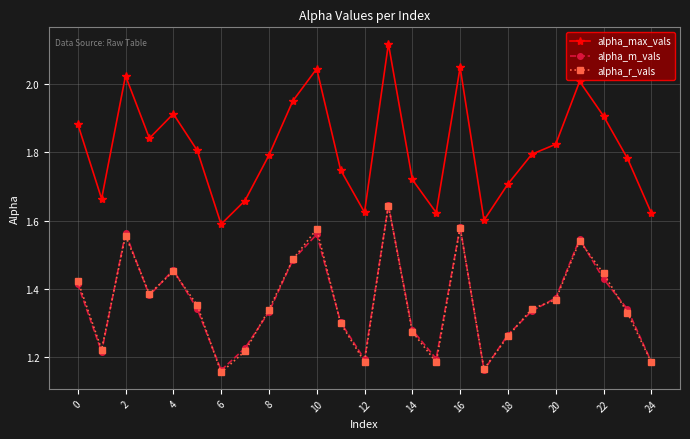

True or false: alpha_m_vals and alpha_max_vals cross at least once.

False